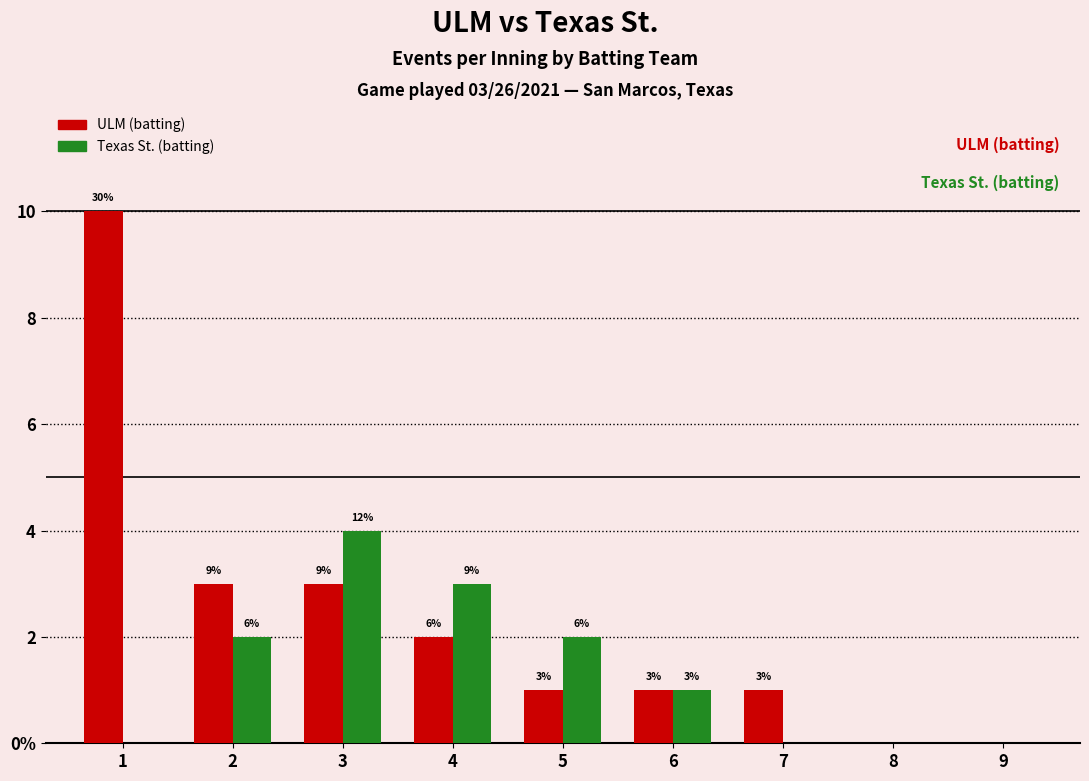

Reading left to right, extract all data points from this chart.

ULM (batting): 1=10	2=3	3=3	4=2	5=1	6=1	7=1	8=0	9=0
Texas St. (batting): 1=0	2=2	3=4	4=3	5=2	6=1	7=0	8=0	9=0